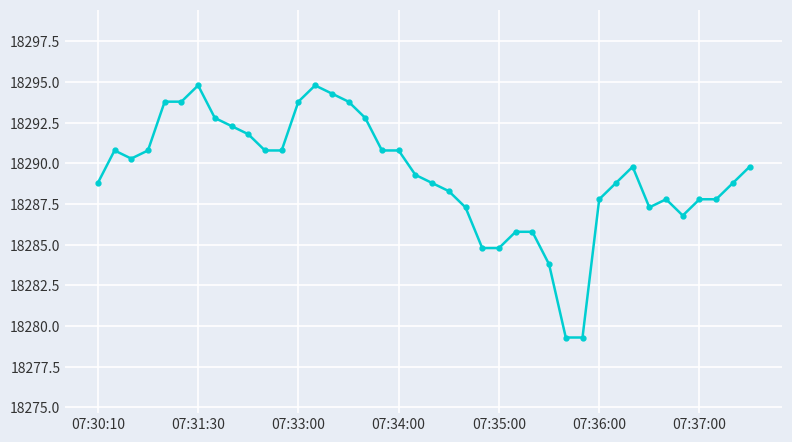

What is the sum of all values?

731572.5